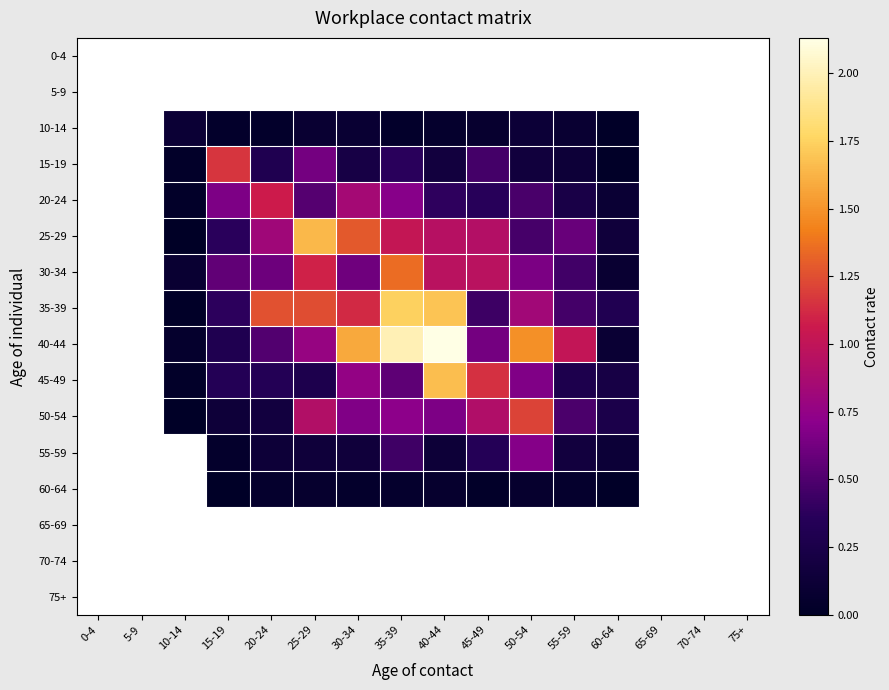

Count the number of categories in the chart.

16